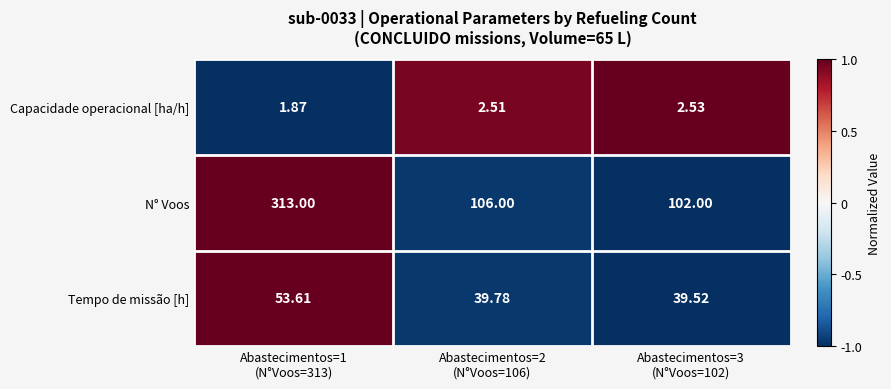

Which category has the lowest value across all series?

Abastecimentos=1
(N°Voos=313)